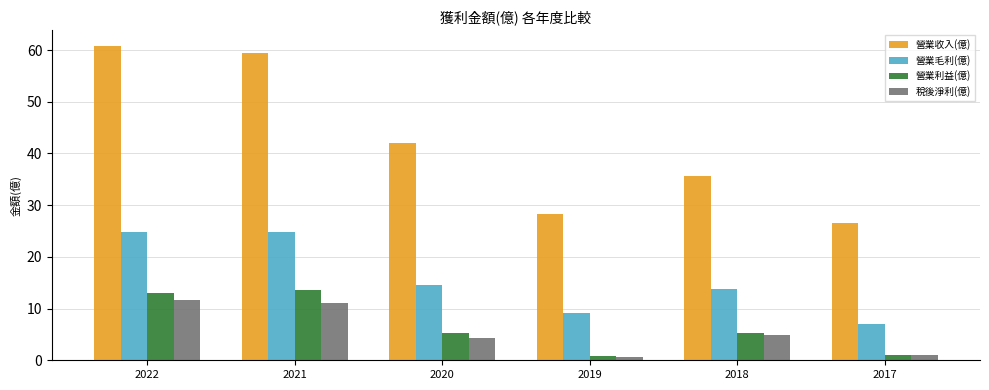

How many distinct data groups are displayed?

4